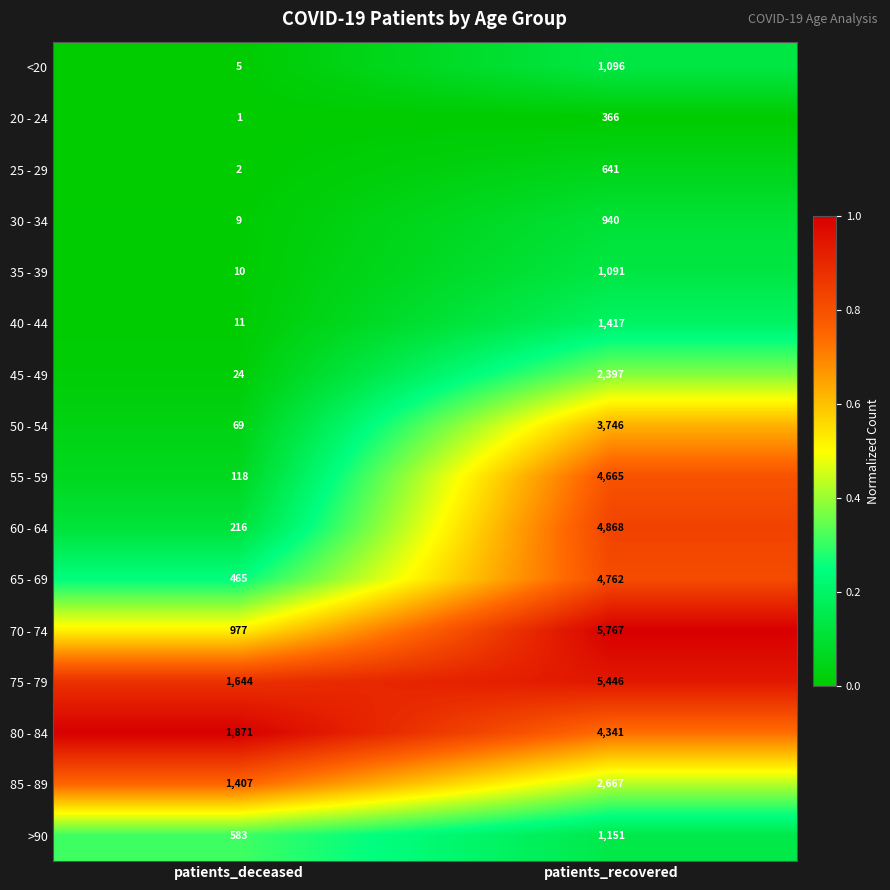

Between patients_deceased and patients_recovered, which series saw the biggest shift?

70 - 74